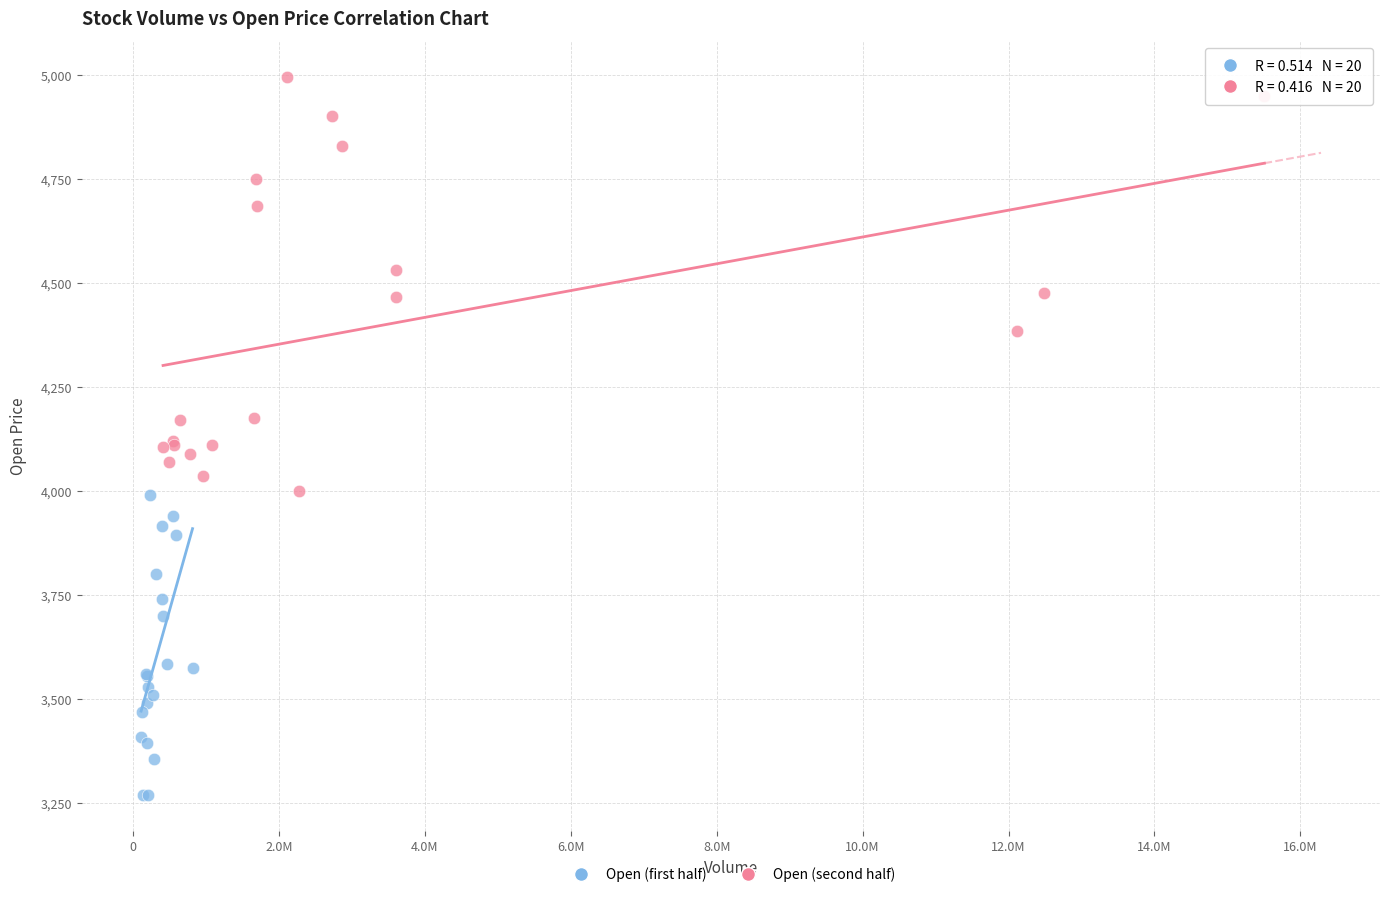

Which series has the widest spread of Y values?

Open (second half)